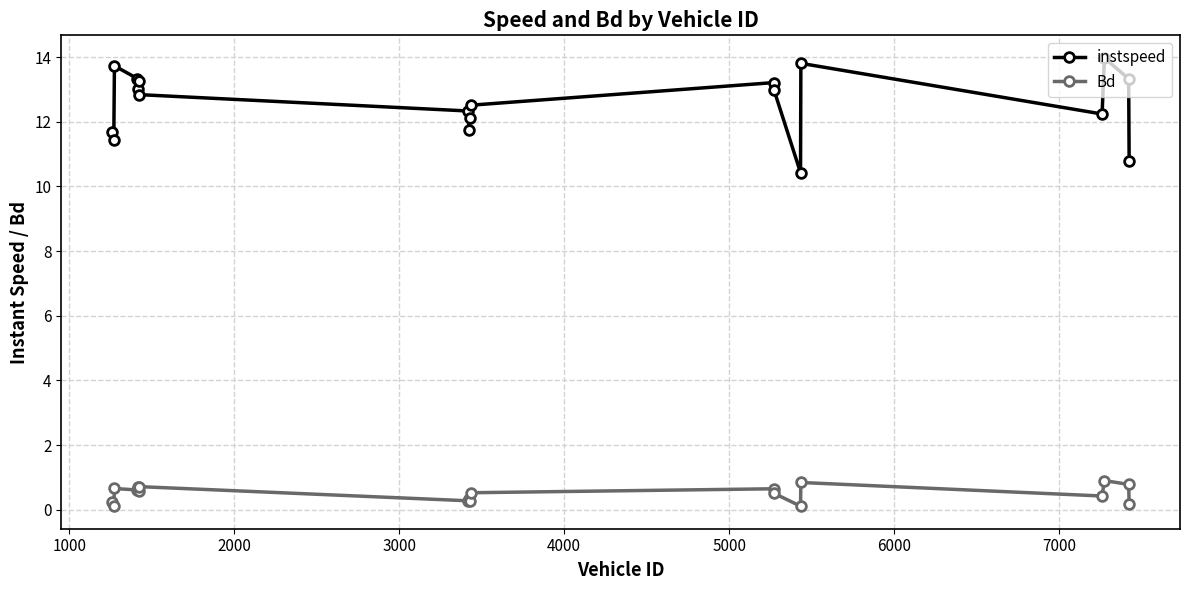

What is the lowest value of the instspeed series?

10.4